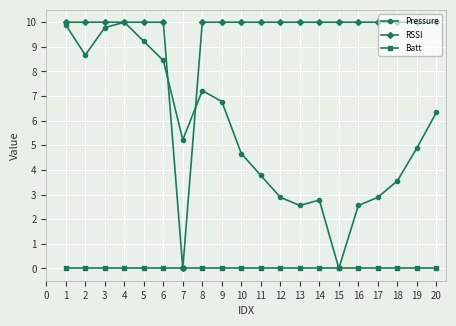

How many lines are shown in the chart?

3